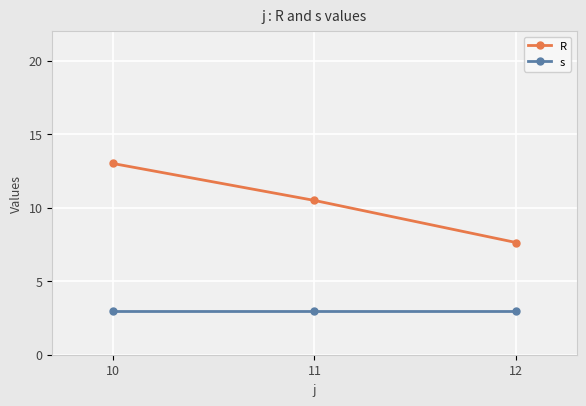

How many data points in R are above 10?

2